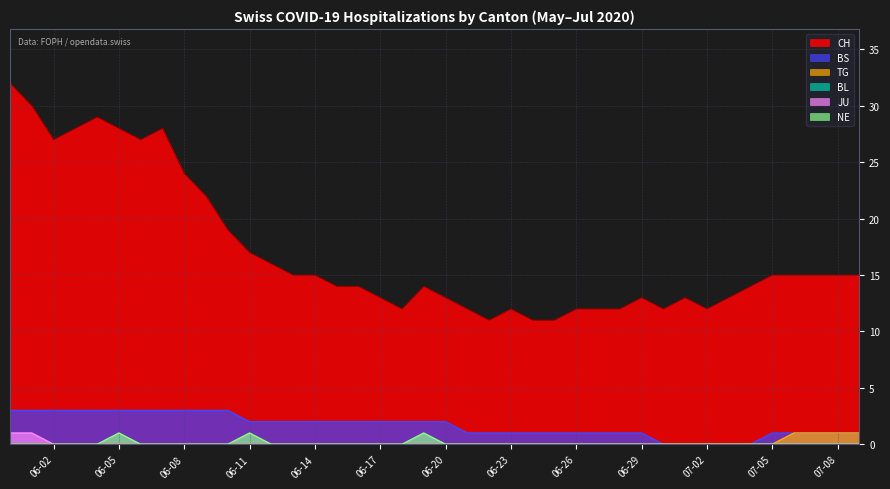

Does the chart display data point markers on the line(s)?

No